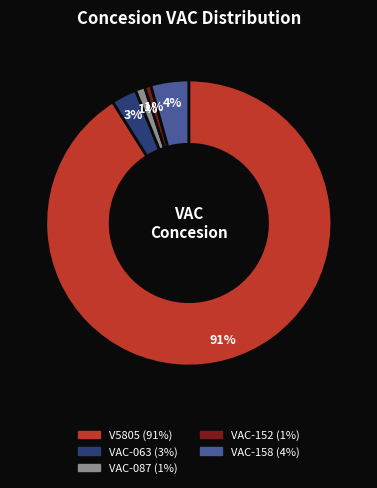

Is VAC-087 the majority of the pie?

No